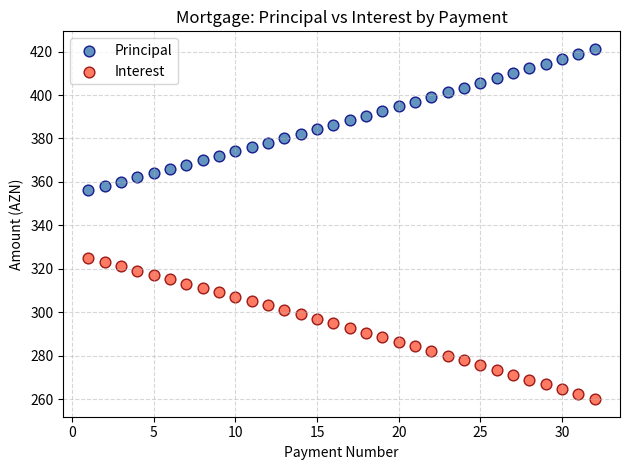

Which series reaches the minimum Y coordinate?

Interest